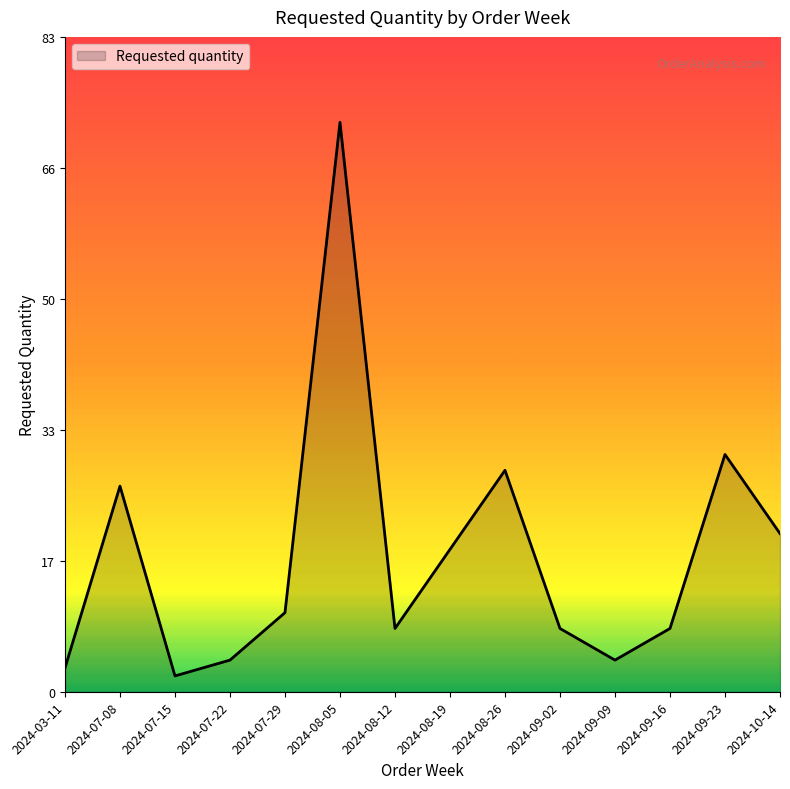

Where is the data nearest to the value 37?

2024-09-23